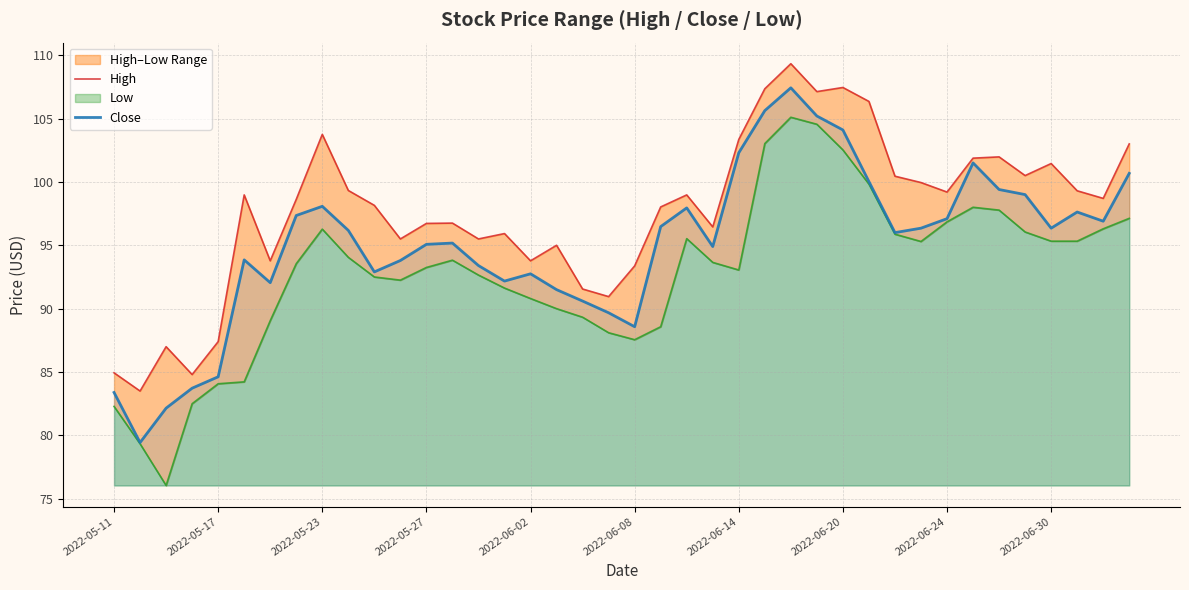

What is the maximum value for Close?

107.4